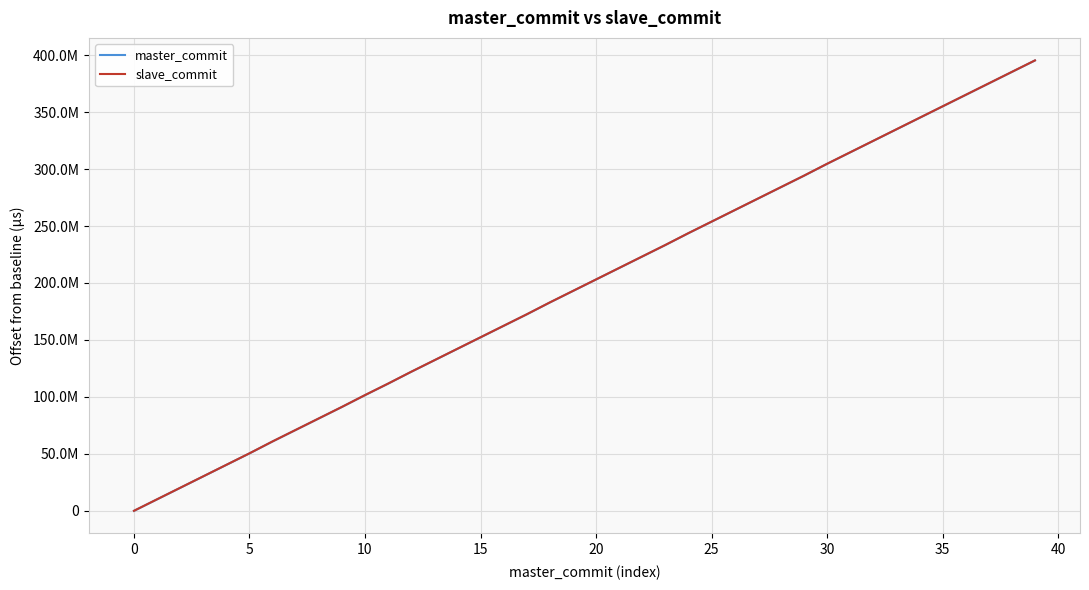

Reading left to right, what are all the values shown in this chart?

master_commit: 0	10097623	20181436	30266076	40353294	50436486	60903295	70989257	81078799	91164879	101543025	111626889	122023035	132103103	142187129	152267187	162348042	172426703	182862884	192945907	203030100	213111955	223195204	233278220	243685648	253765914	263853248	273934506	284014743	294097048	304528186	314610633	324692903	334781678	344863077	354945328	365026804	375111673	385197204	395278438
slave_commit: 62371	10158808	20243056	30327822	40414354	50497834	60964744	71050603	81140043	91225523	101603518	111686521	122083577	132164676	142249813	152328255	162409103	172488321	182923686	193007152	203089832	213173847	223256667	233340619	243746765	253827097	263915949	273994638	284077928	294157950	304590048	314671239	324753809	334843009	344924110	355006352	365088324	375172501	385260288	395339570